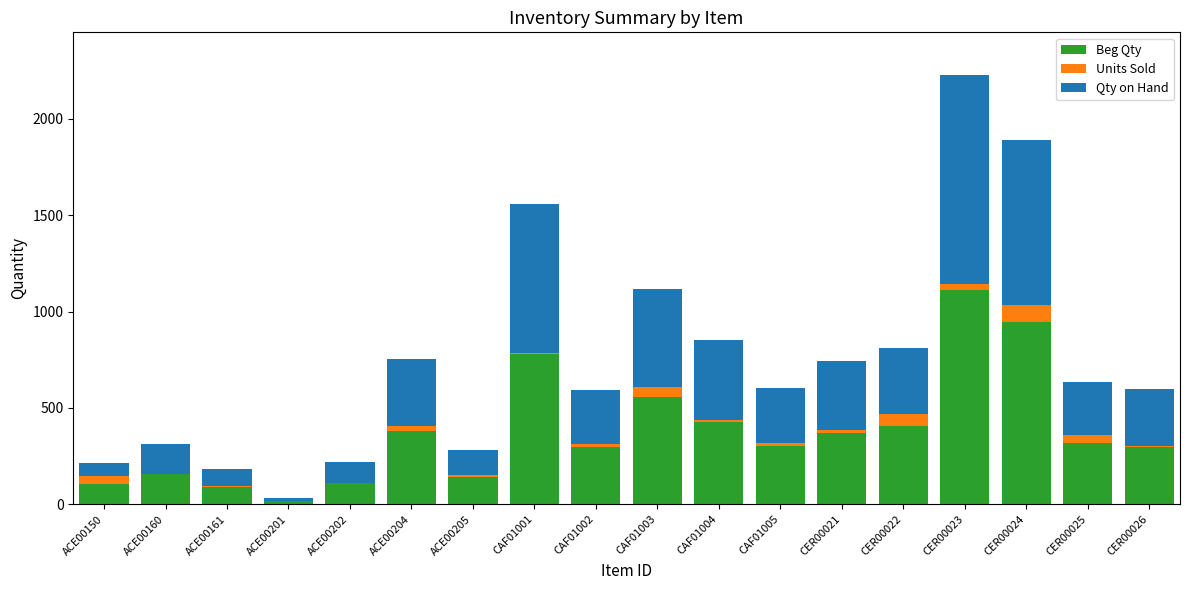

How many series are shown in this chart?

3